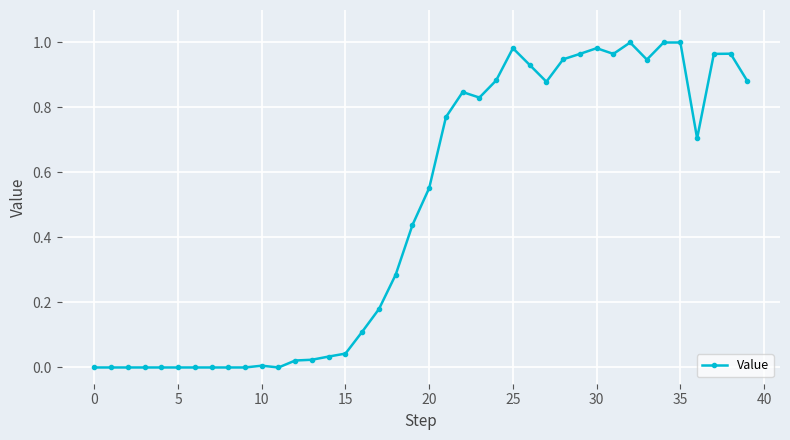

True or false: there are more than 2 points higher than both neighbors.

True